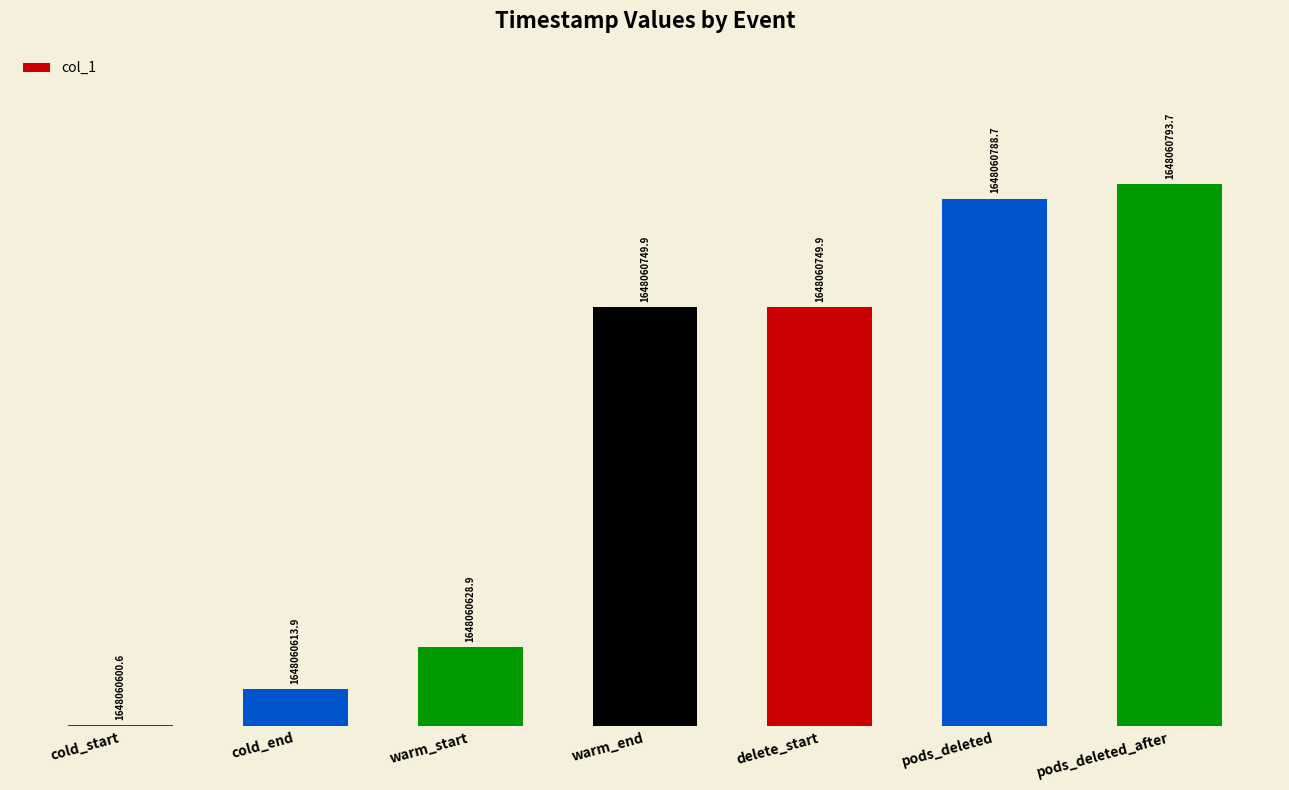

Which category has the lowest value across all series?

cold_start